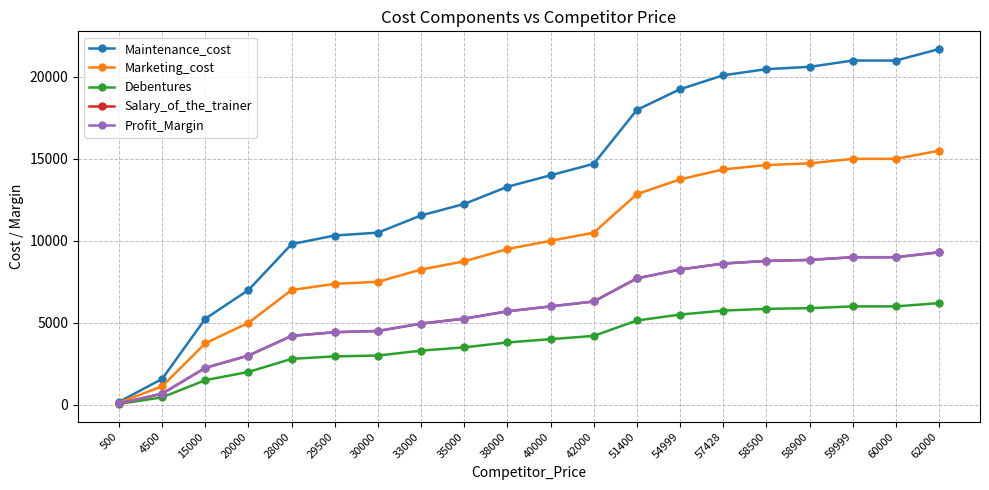

True or false: Marketing_cost and Maintenance_cost cross at least once.

False